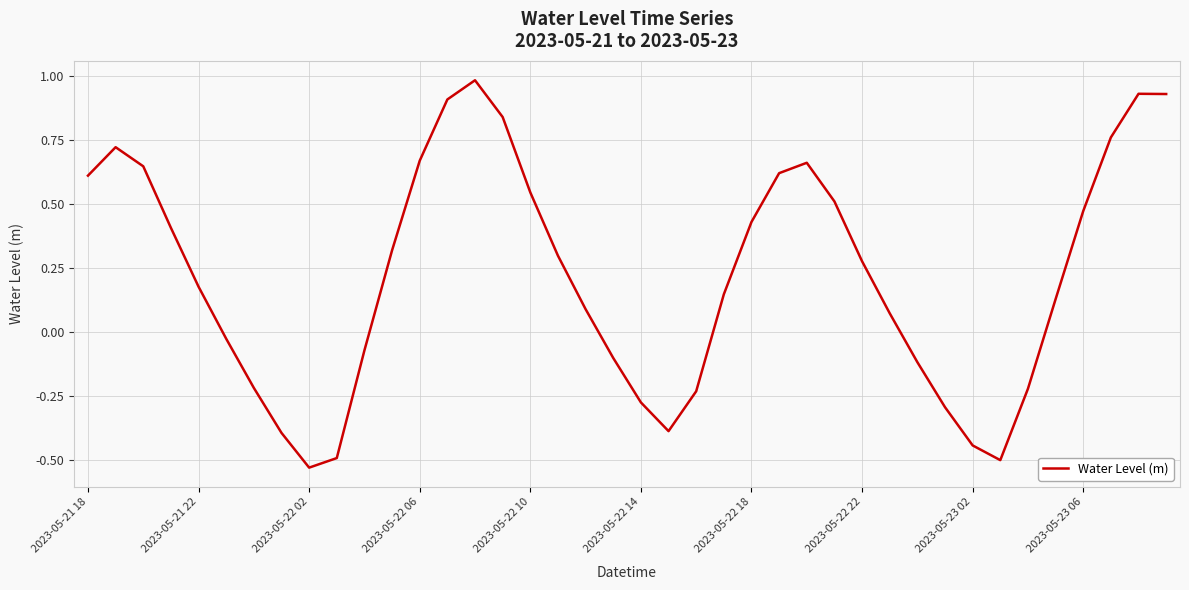

What is the difference between the maximum and minimum values?

1.5